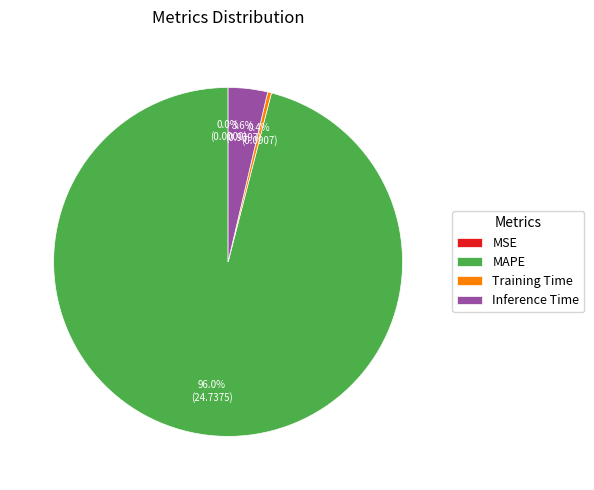

True or false: Inference Time accounts for 4% of the total.

True